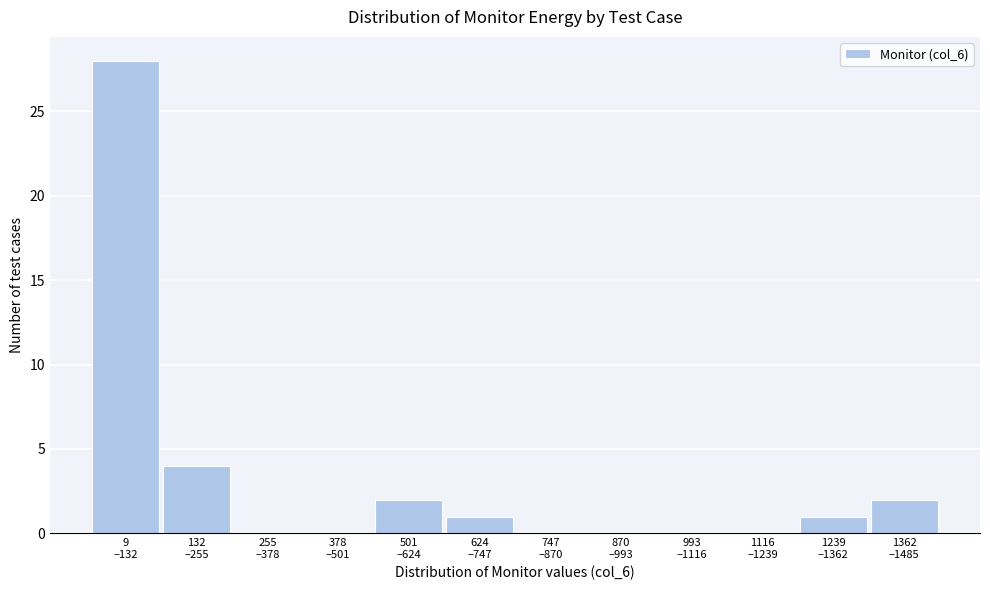

What is the sum of all values?

38